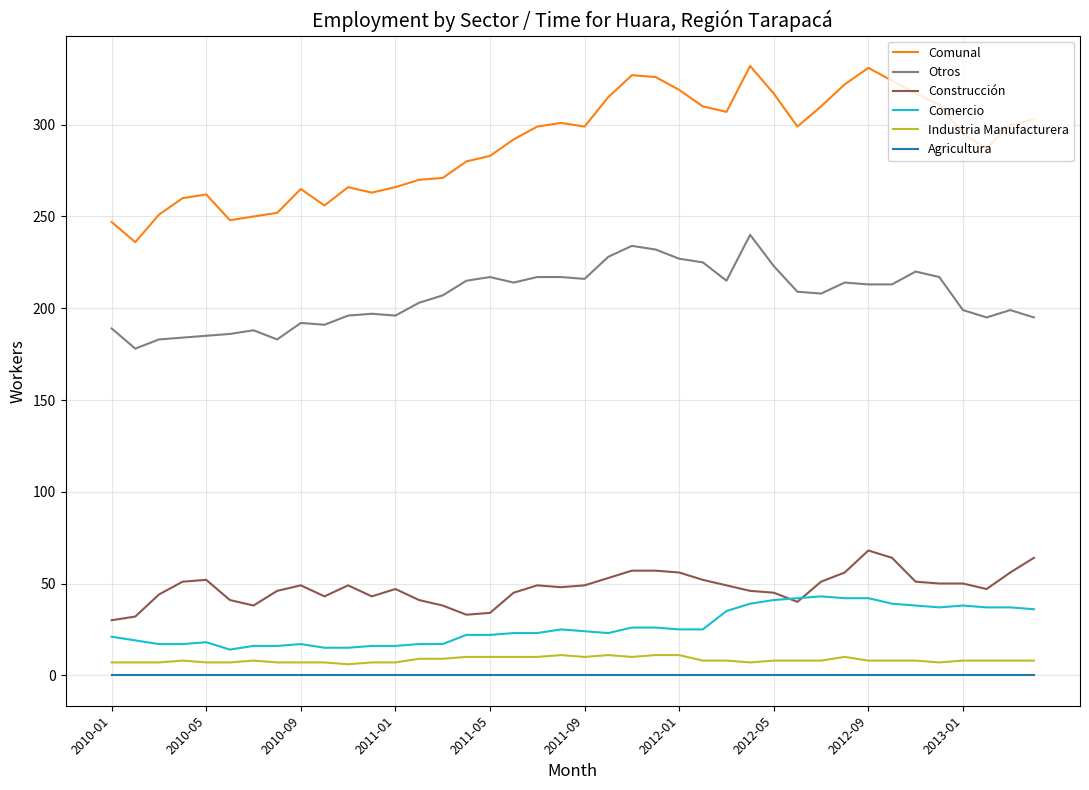

True or false: Otros and Construcción cross at least once.

False